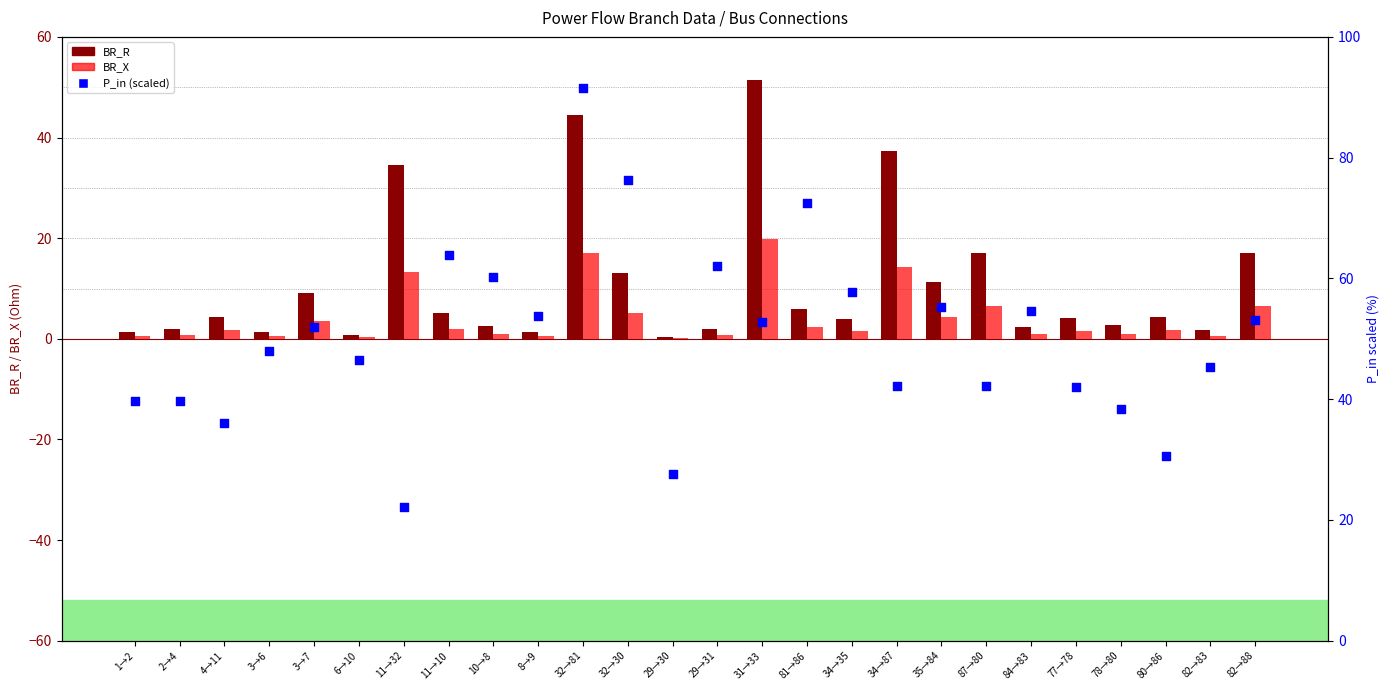

At how many categories does at least one series exceed 69?

3